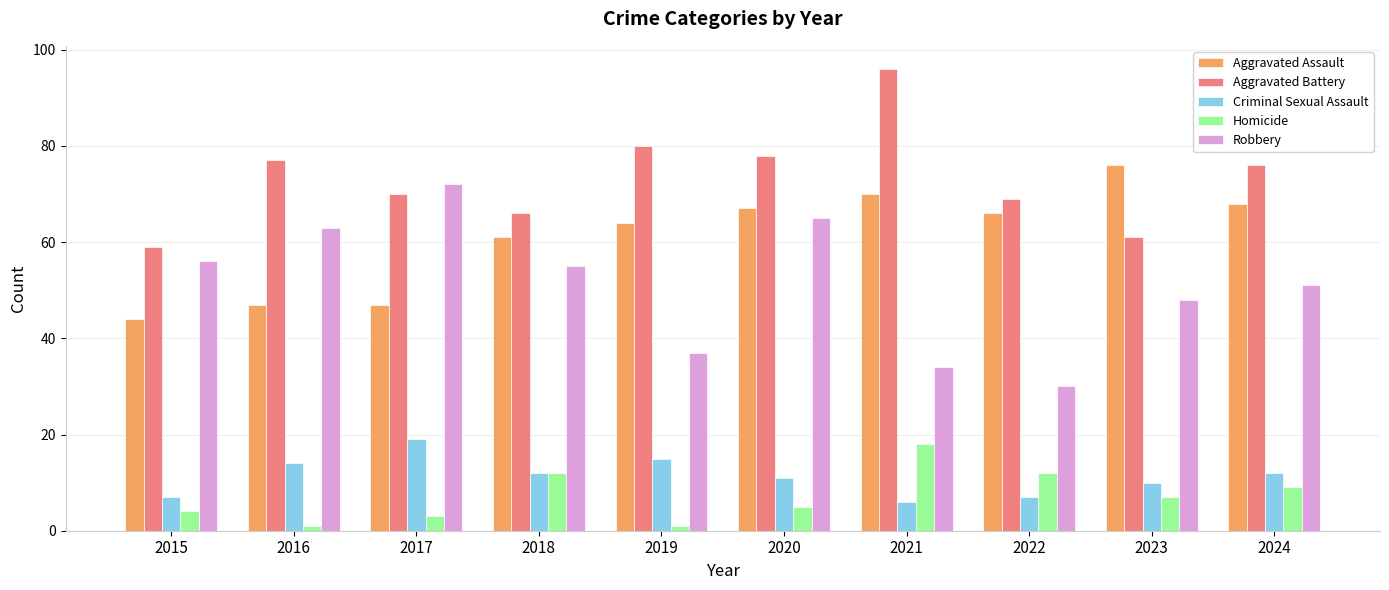

Reading left to right, list all the values displayed in this chart.

Aggravated Assault: 2015=44	2016=47	2017=47	2018=61	2019=64	2020=67	2021=70	2022=66	2023=76	2024=68
Aggravated Battery: 2015=59	2016=77	2017=70	2018=66	2019=80	2020=78	2021=96	2022=69	2023=61	2024=76
Criminal Sexual Assault: 2015=7	2016=14	2017=19	2018=12	2019=15	2020=11	2021=6	2022=7	2023=10	2024=12
Homicide: 2015=4	2016=1	2017=3	2018=12	2019=1	2020=5	2021=18	2022=12	2023=7	2024=9
Robbery: 2015=56	2016=63	2017=72	2018=55	2019=37	2020=65	2021=34	2022=30	2023=48	2024=51